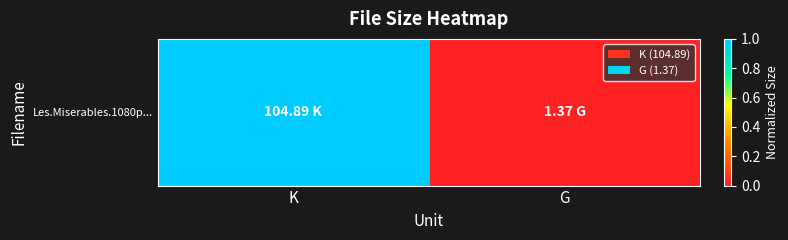

Between G and K, which is larger?

K